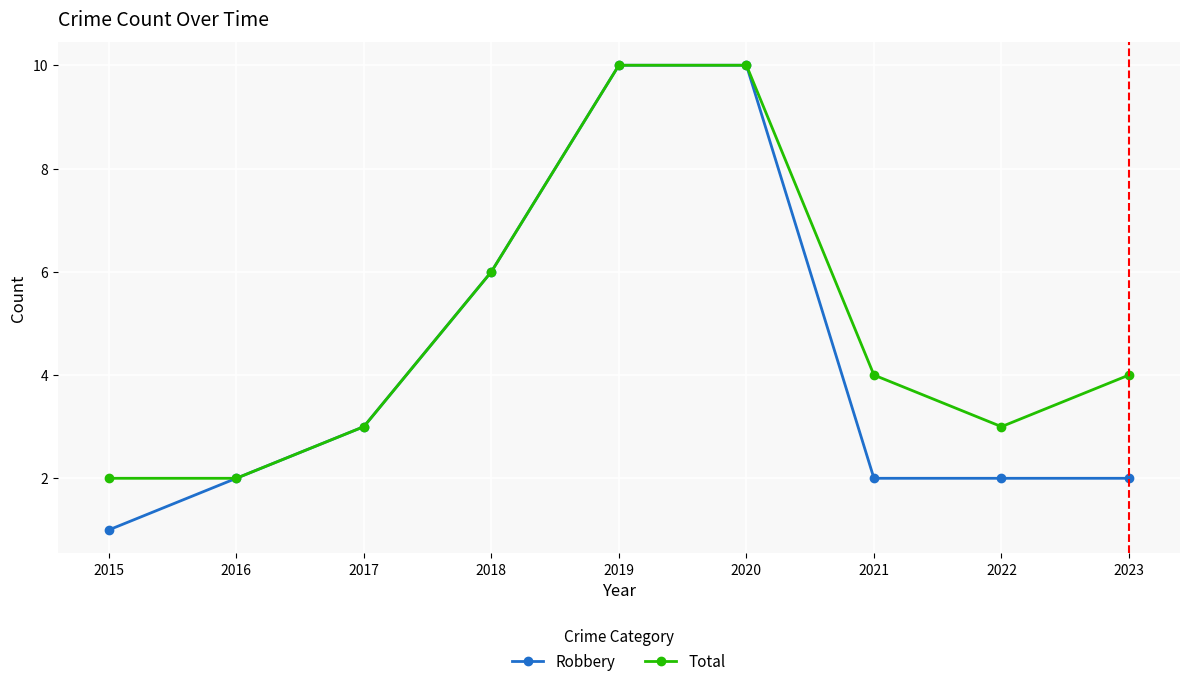

Between 2017 and 2022, which series saw the biggest shift?

Robbery